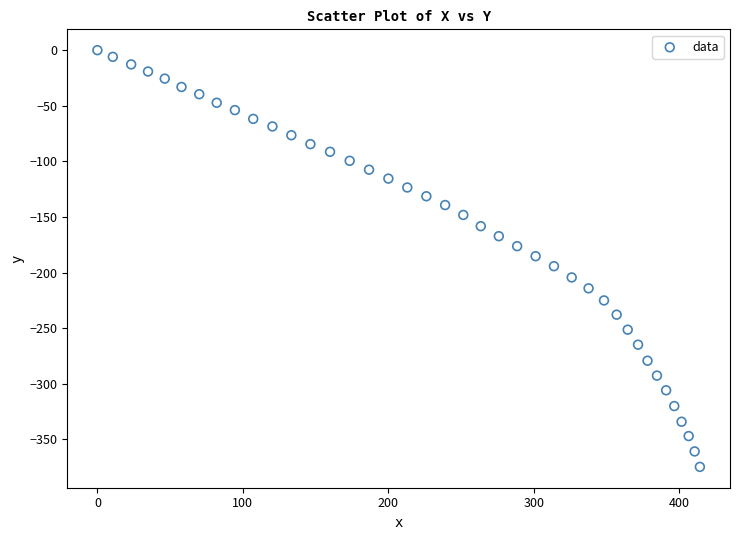

What is the range of Y values (max minus min)?

374.8